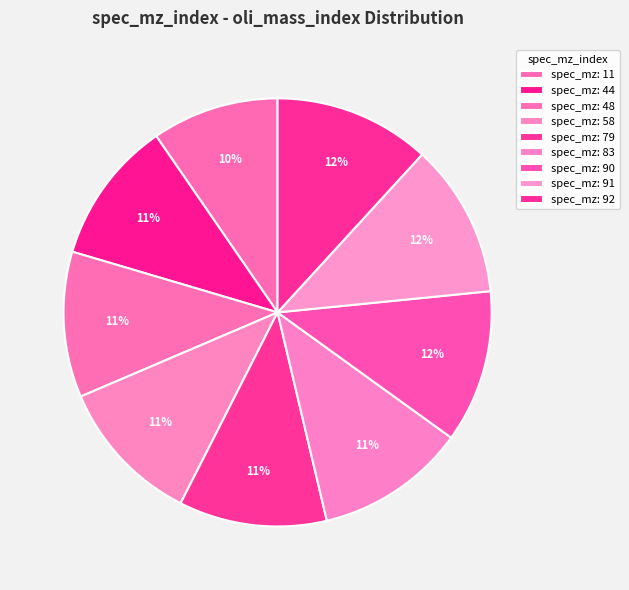

Is there a majority slice in this chart?

No